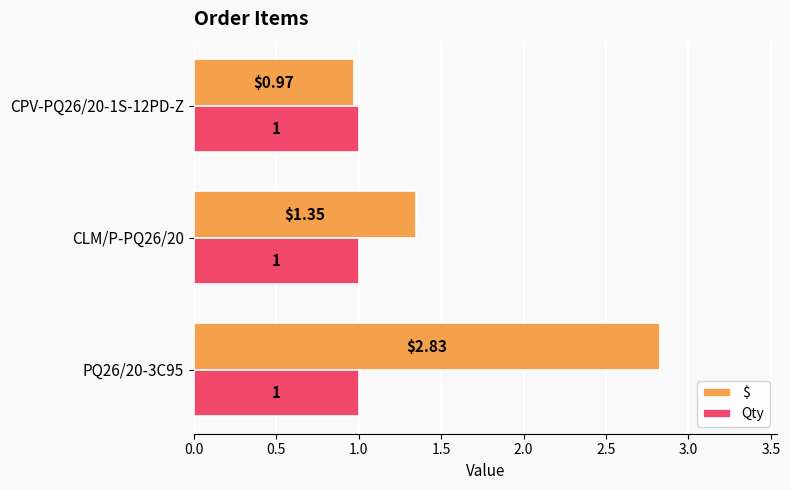

How many data points in $ are less than 1?

1